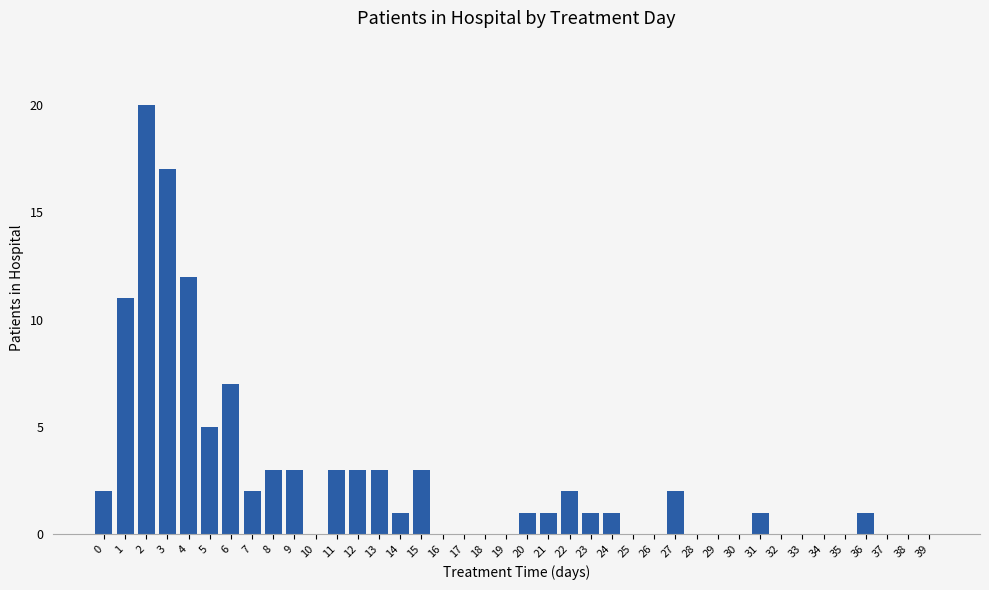

Count the number of data series in this chart.

1